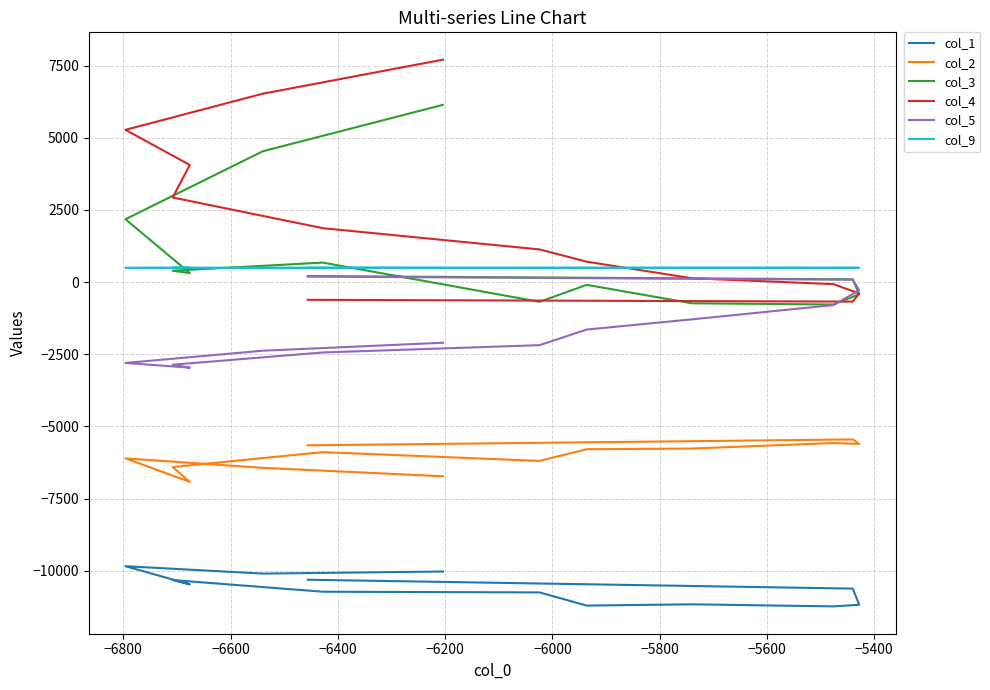

True or false: col_9 has more than 0 points higher than both neighbors.

True